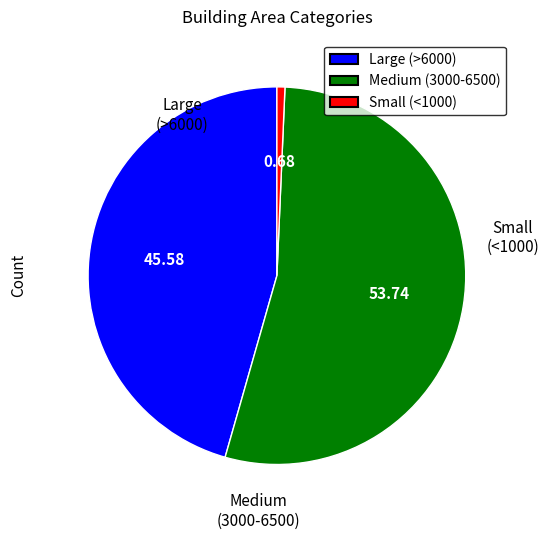

Which category has the biggest portion of the pie?

Medium (3000-6500)